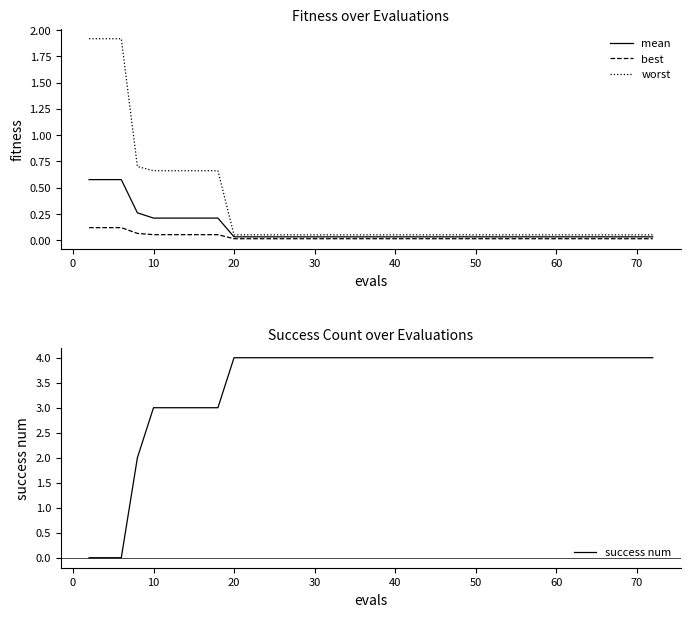

What is the difference between the maximum and minimum values in the mean series?

0.5